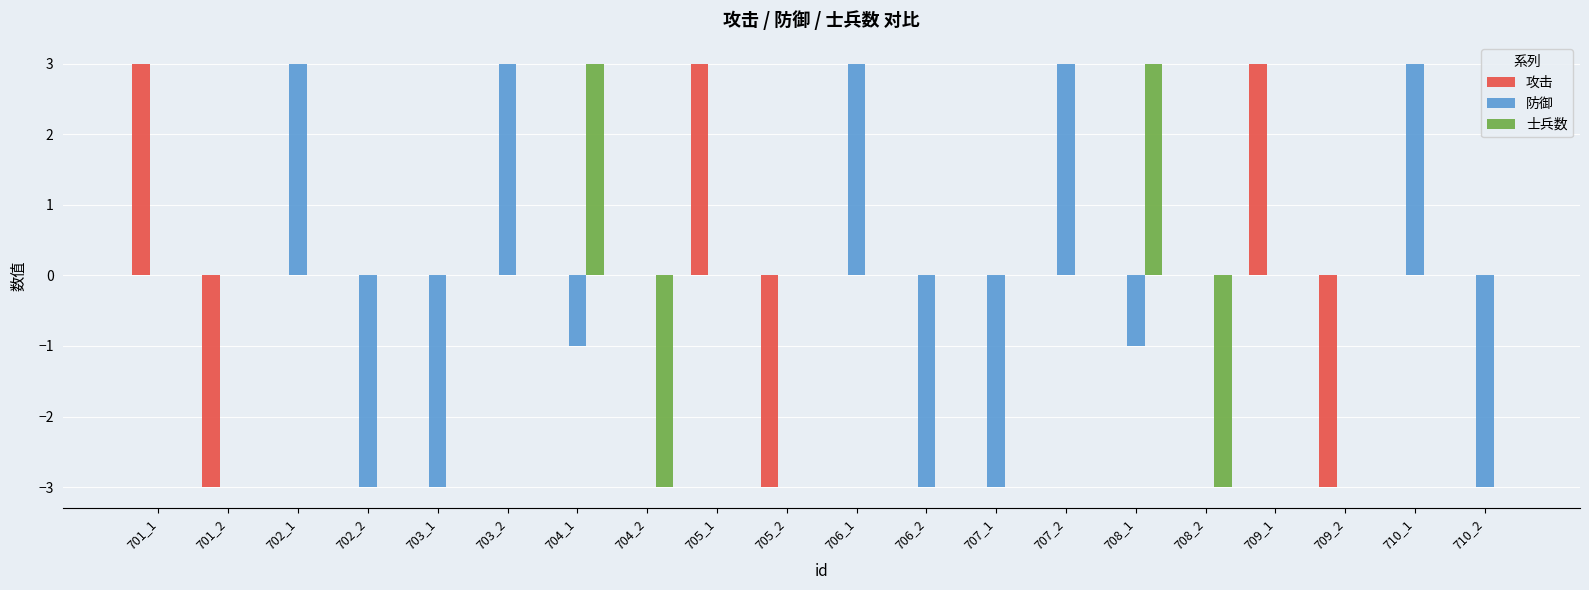

What is the sum of the 攻击 values at 705_1 and 702_1?

3